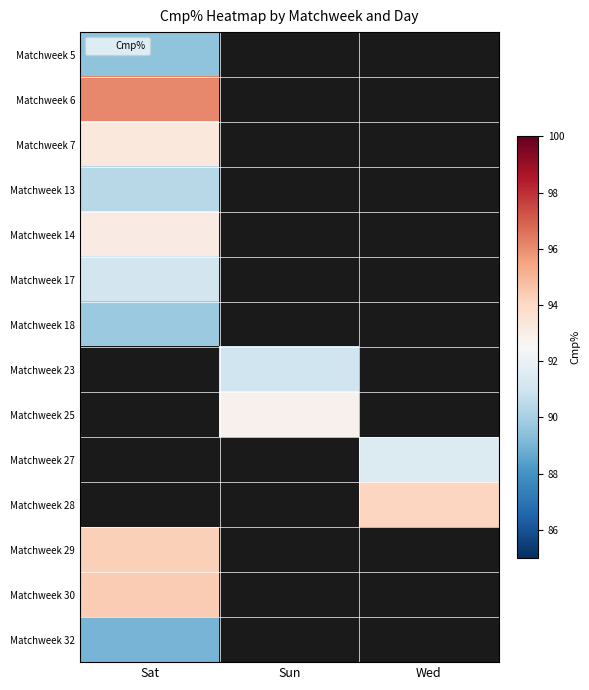

Where is Matchweek 17 nearest to the value 91?

Sat